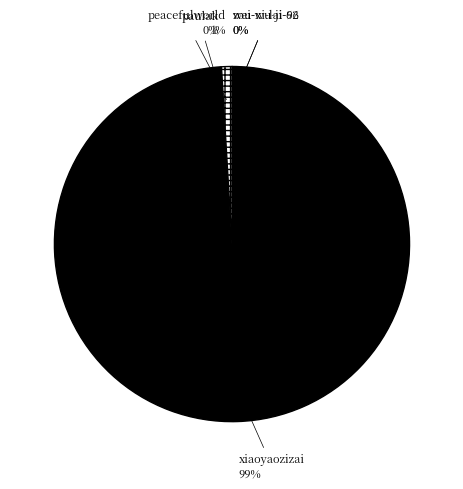

Which slice represents more than half of the pie?

xiaoyaozizai